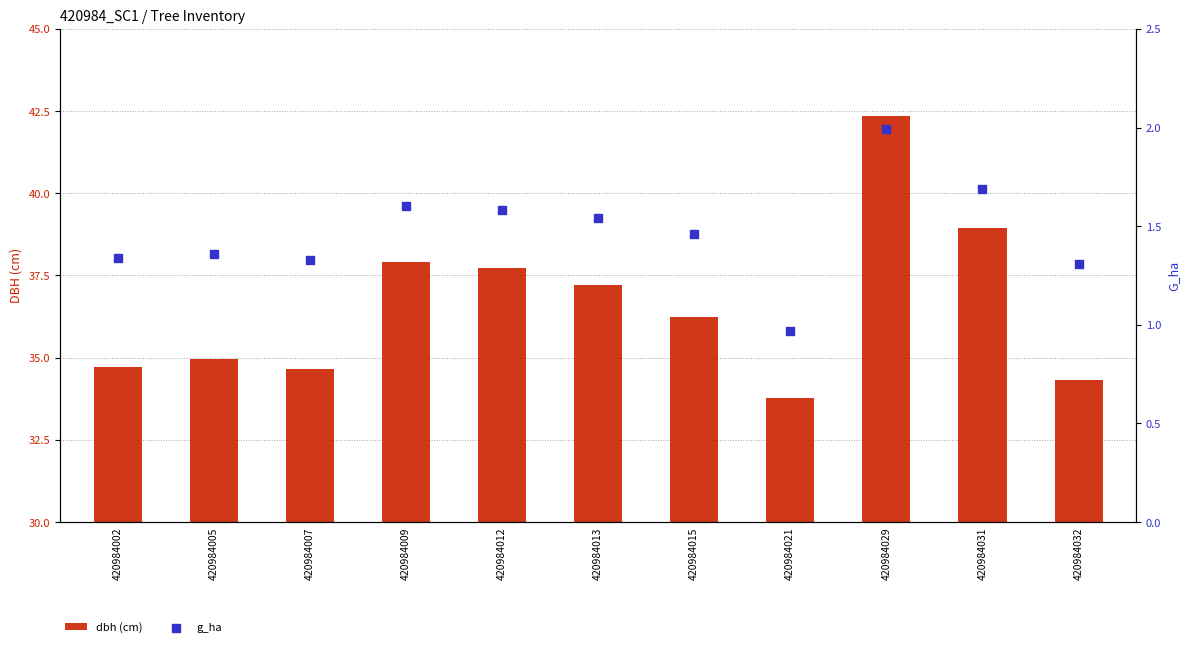

Which series reaches the minimum Y coordinate?

g_ha